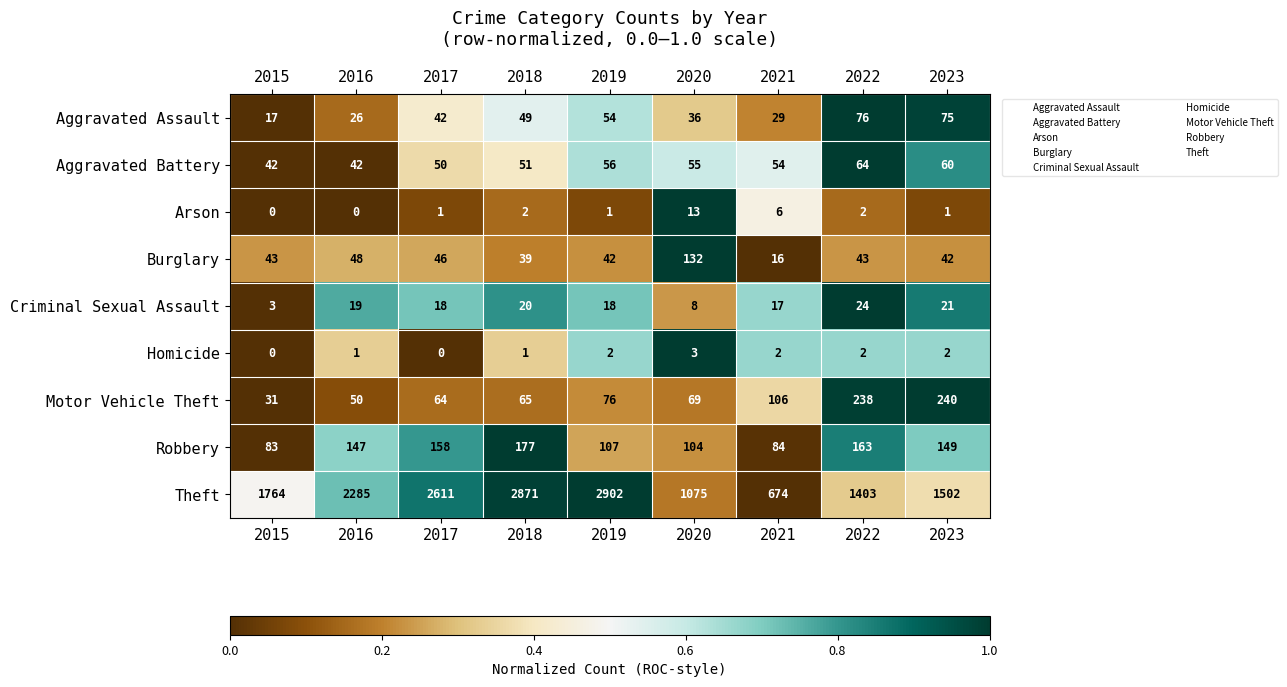

What value does the Robbery series have at 2021, to the nearest 10?

80